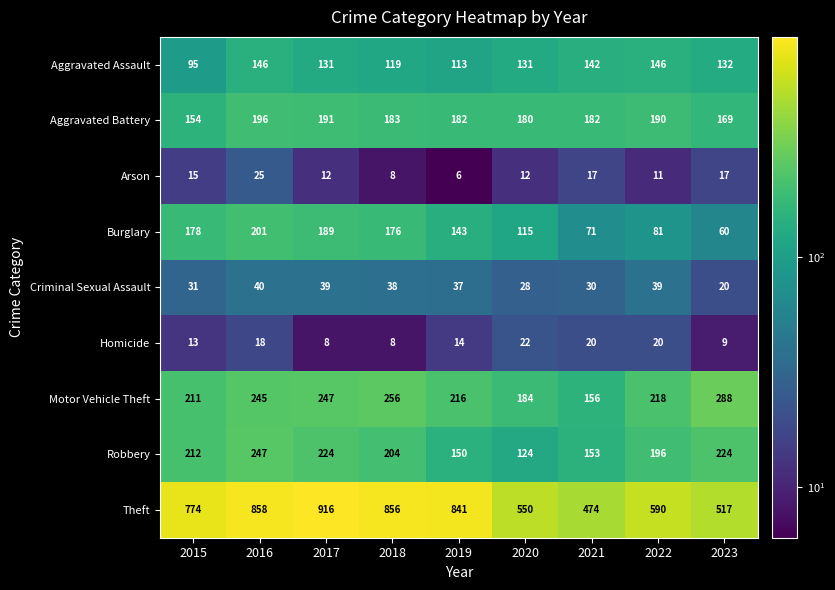

What is the difference between the second highest and second lowest values in the Motor Vehicle Theft series?

72